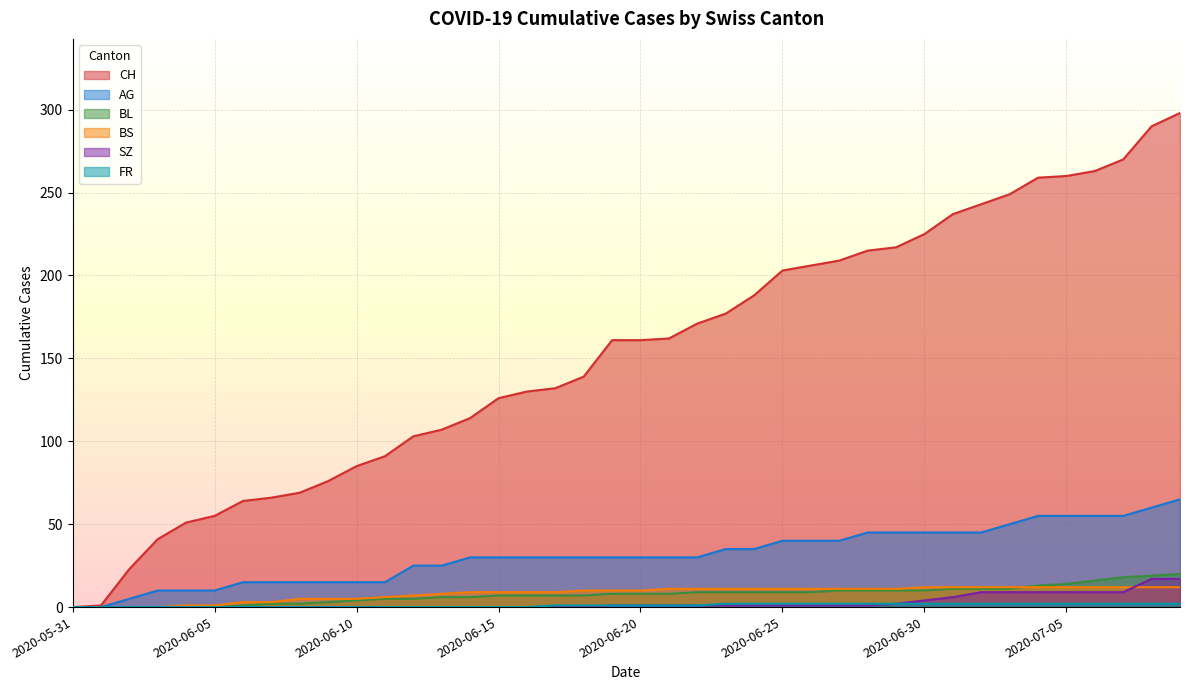

What is the label of the 32nd point from the left?

2020-07-01